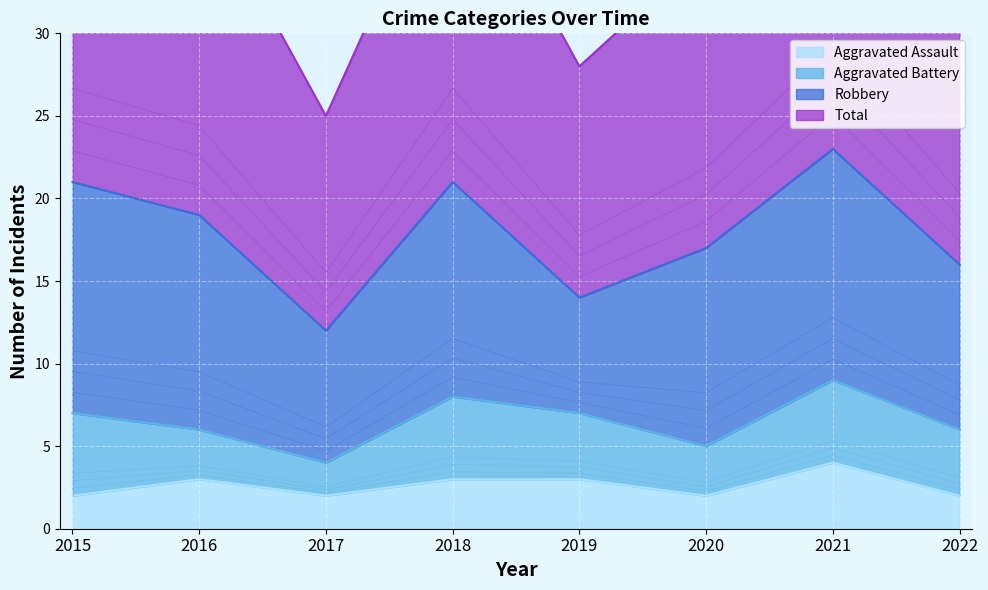

The value of Aggravated Assault at 2016 is 3. True or false?

True